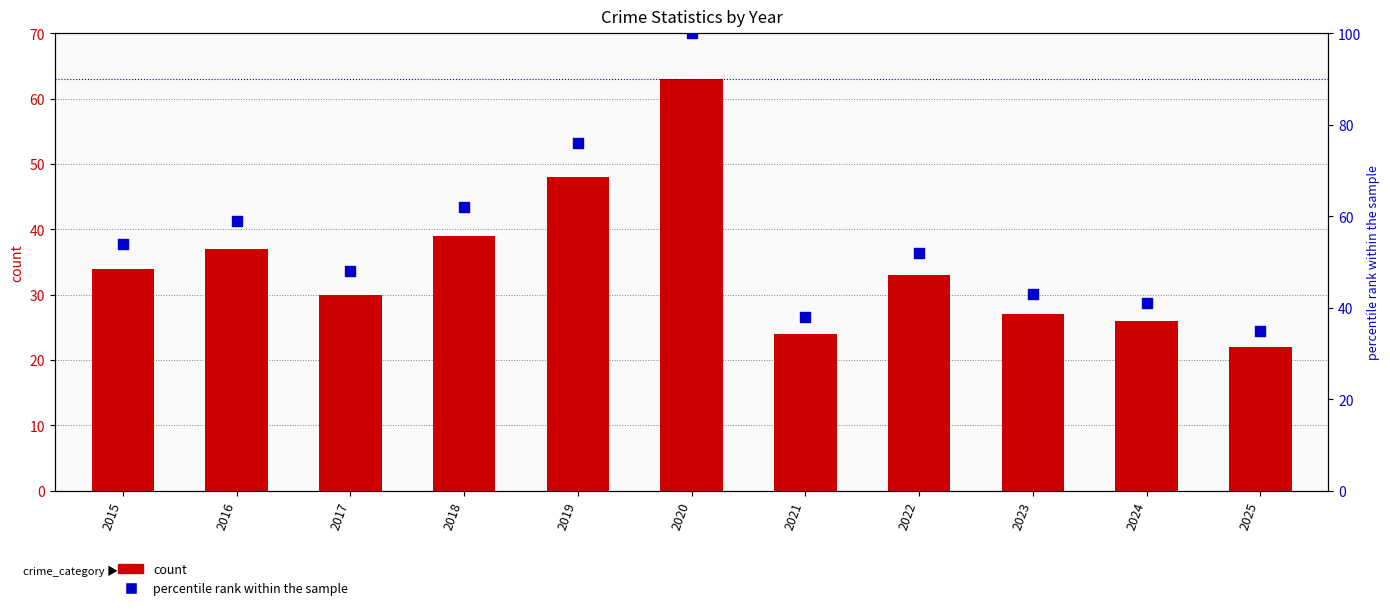

What is the total value across all series at 2015?

88